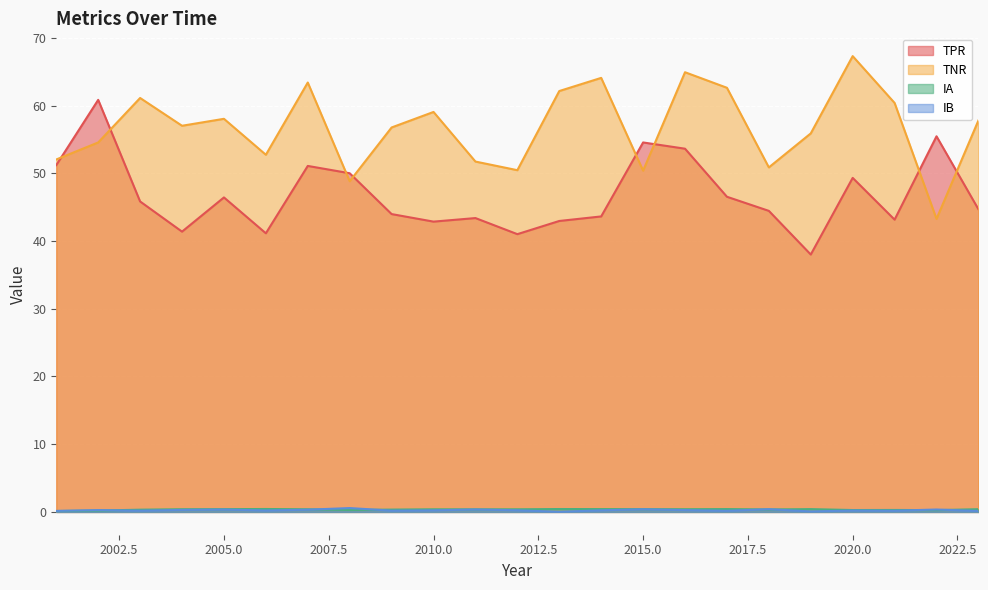

What is the difference between the highest and lowest values at 2019?

55.8